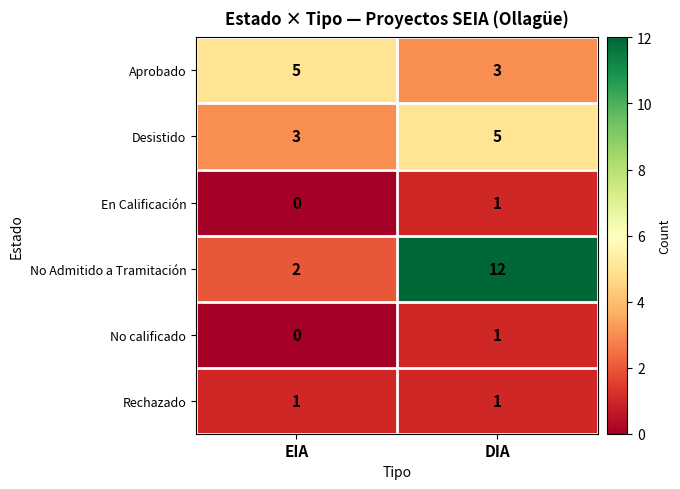

At which label does No calificado reach its peak?

DIA